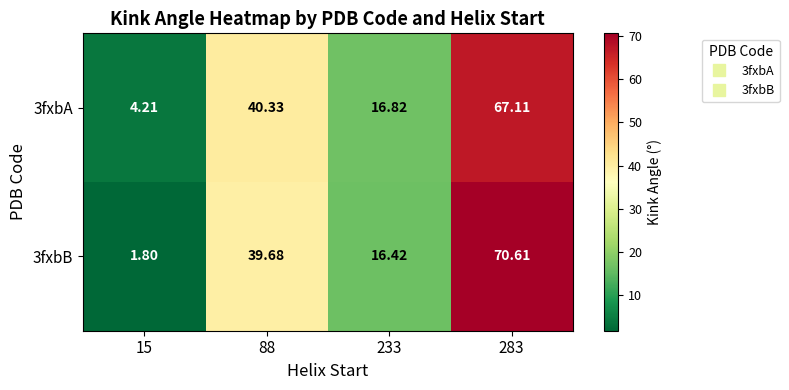

Which category has the highest value across all series?

283